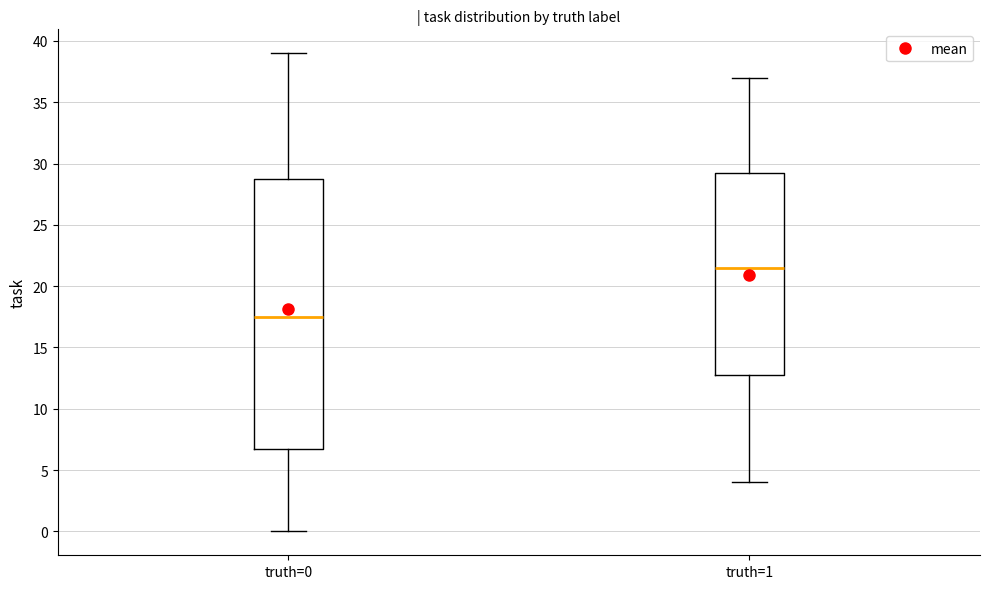

Where does the upper whisker of the box for truth=0 end on the y-axis? The values are not printed on the chart, so give them approximately, as read against the axis.

39.0